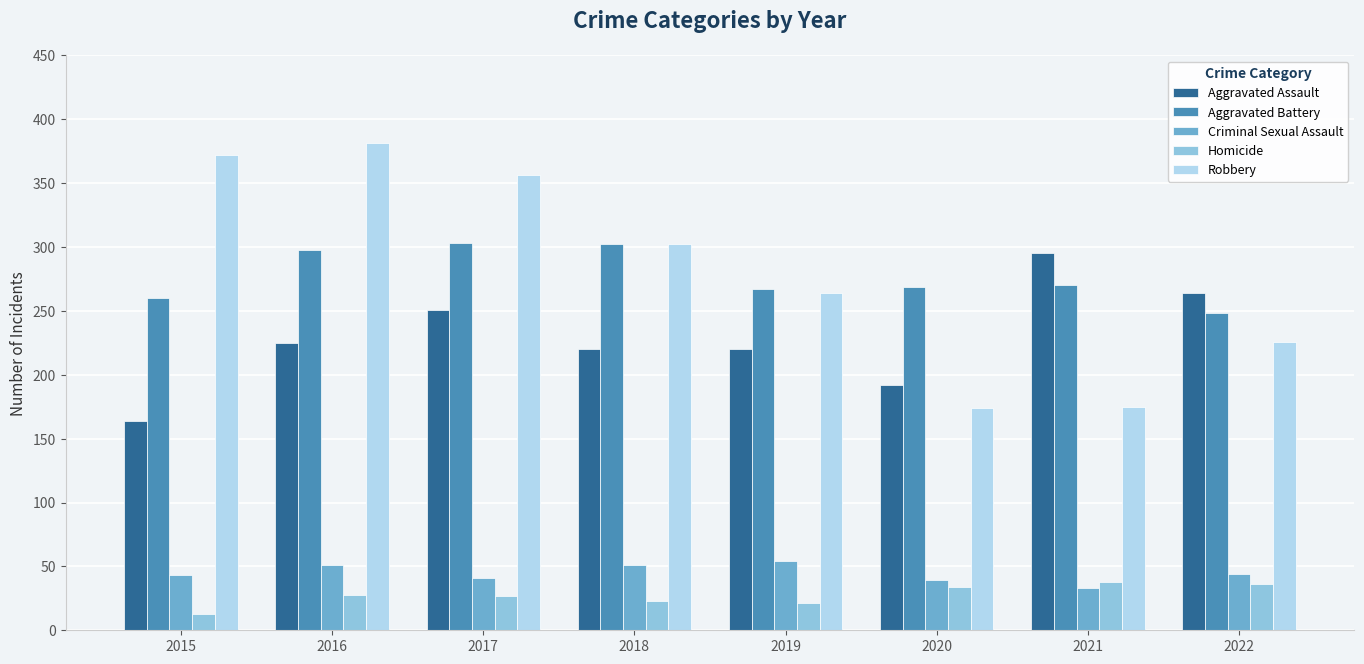

At which label does Robbery first exceed 302?

2015